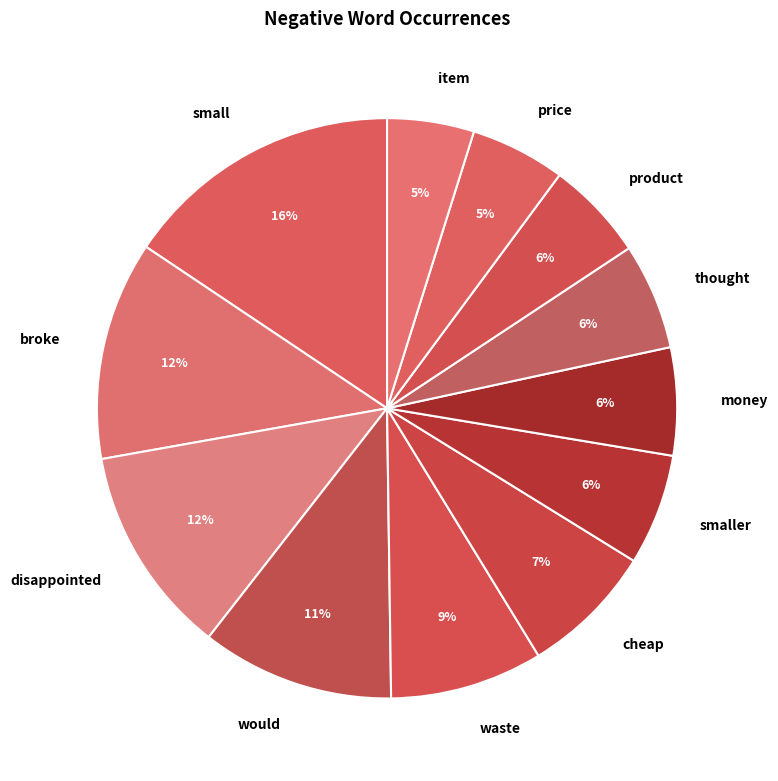

To the nearest percent, what is the difference between the largest and smallest slice percentages?

11%